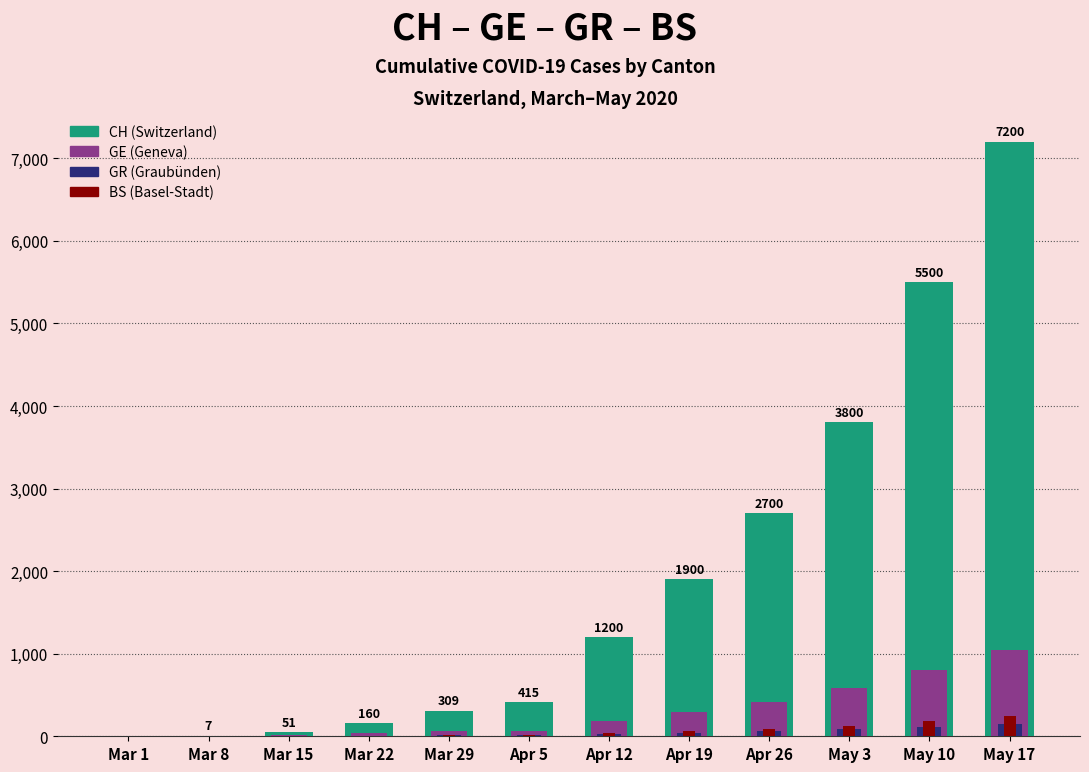

List the series in order of their peak value, lowest first.

GR (Graubünden), BS (Basel-Stadt), GE (Geneva), CH (Switzerland)